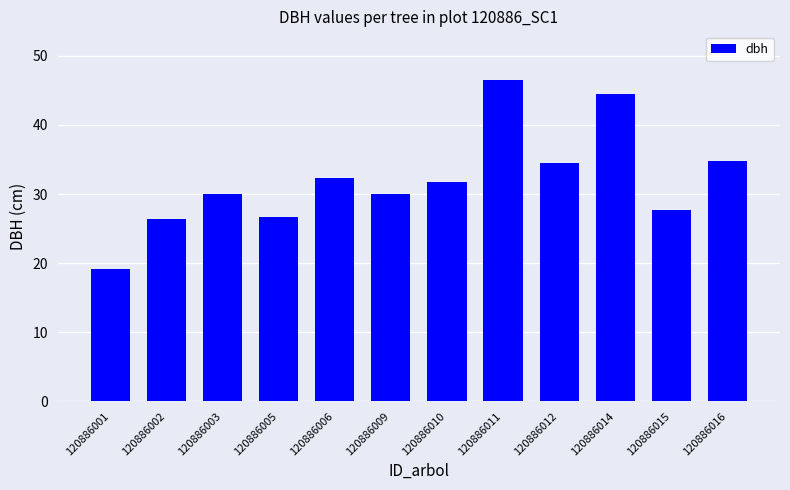

What is the value of the 11th bar from the left?

27.8